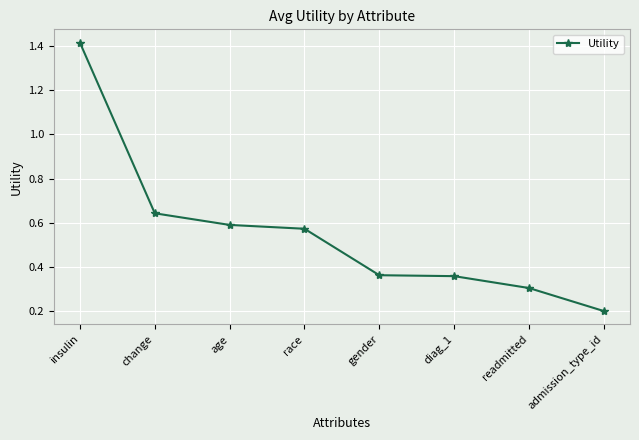

Where is the data nearest to the value 0?

admission_type_id